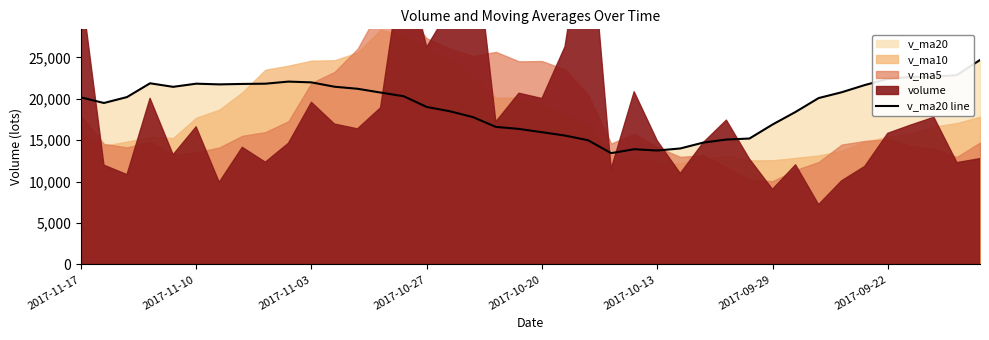

What is the difference between the maximum and minimum values?

11248.0